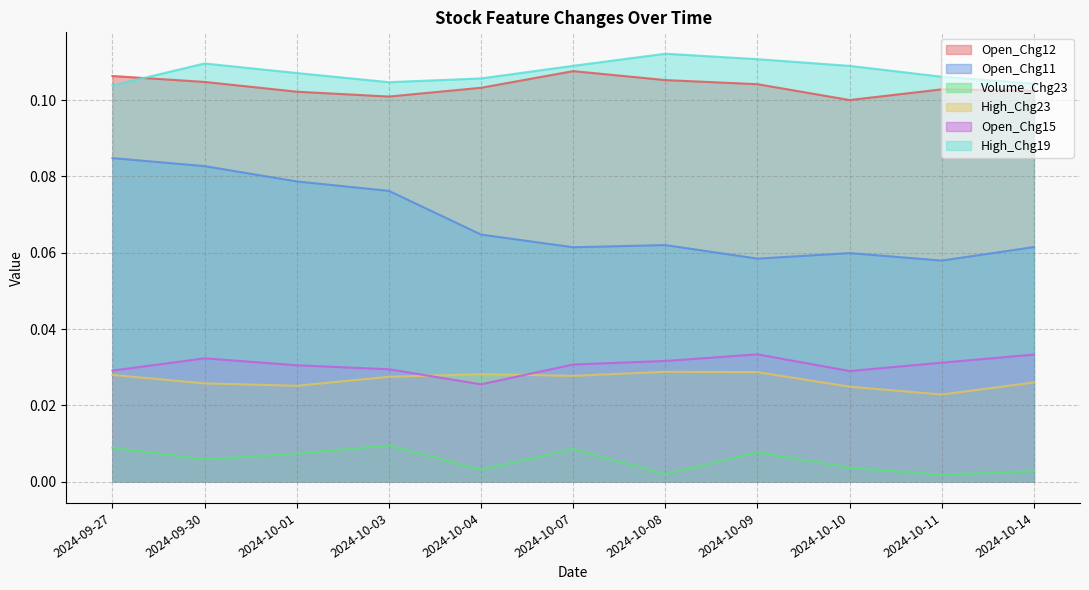

Is it true that Open_Chg15 equals 0.0 at 2024-10-01?

True